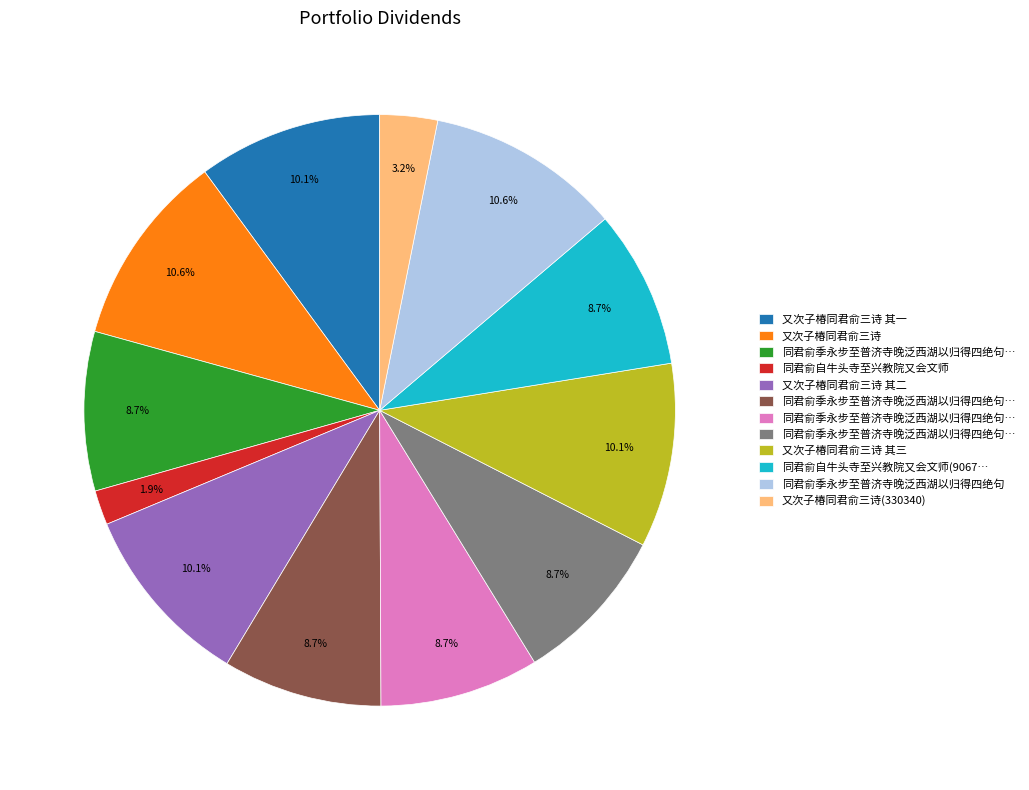

How many segments does this pie chart have?

12